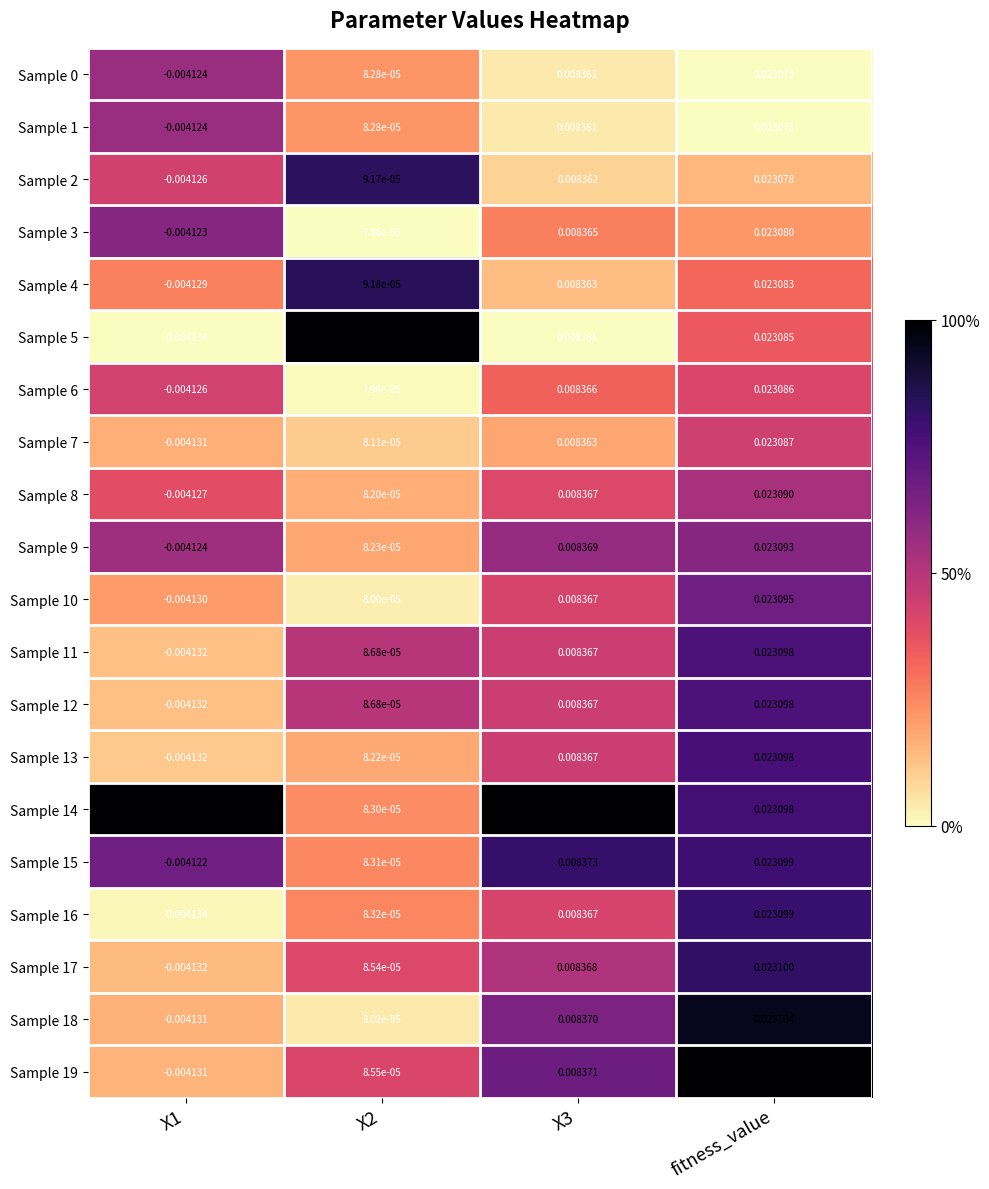

At which category does the chart reach its peak across all series?

fitness_value